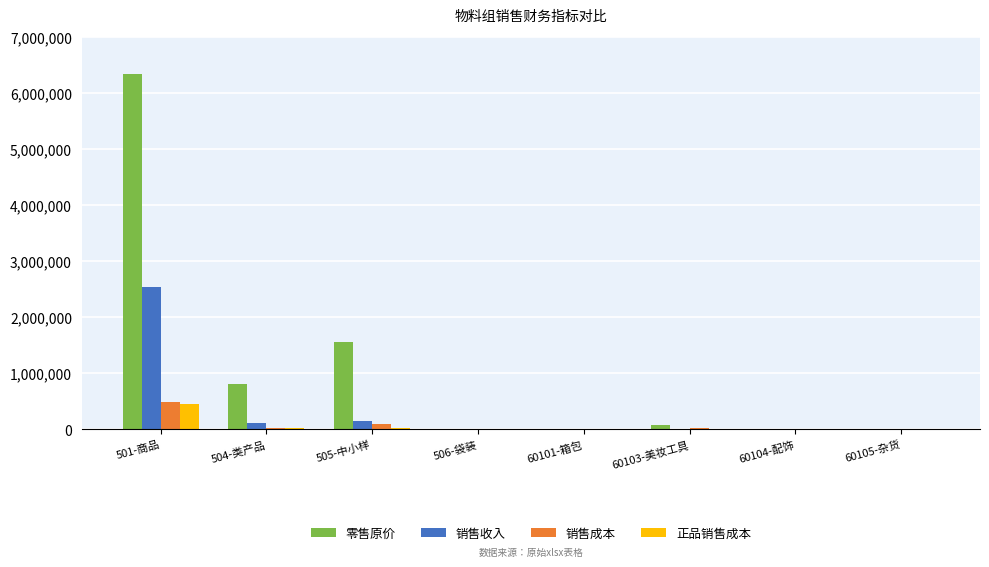

What is the maximum value for 零售原价?

6341118.7